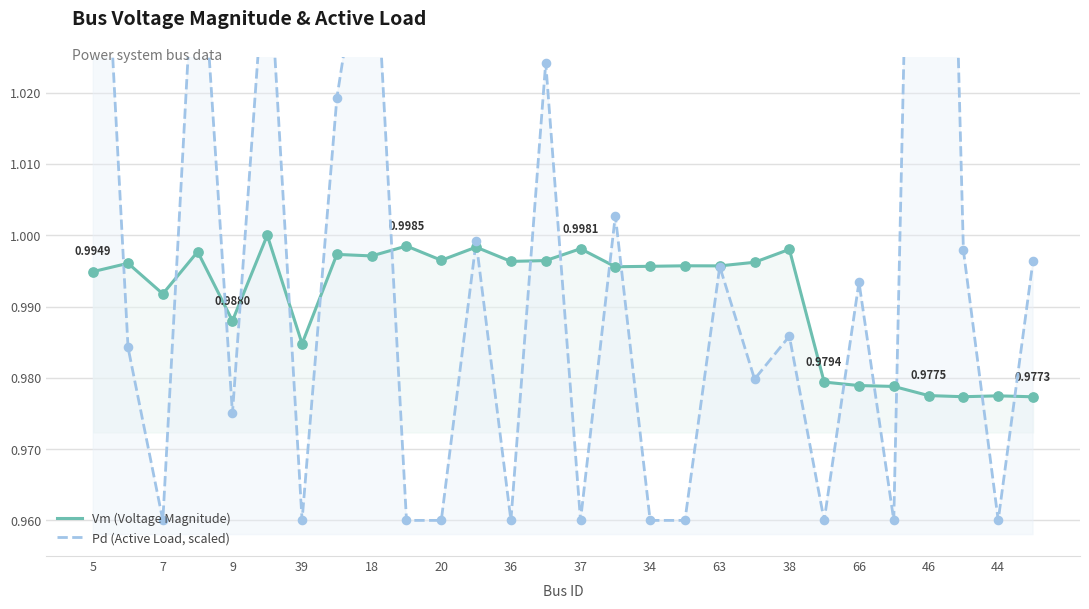

Which series reaches the maximum Y coordinate?

Pd (Active Load, scaled)